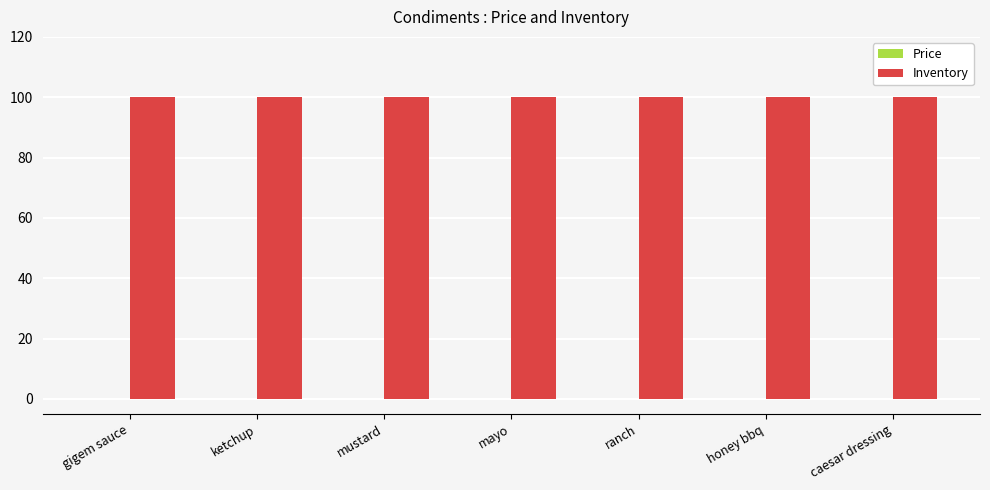

Reading left to right, what are all the values shown in this chart?

Price: gigem sauce=0	ketchup=0	mustard=0	mayo=0	ranch=0	honey bbq=0	caesar dressing=0
Inventory: gigem sauce=100	ketchup=100	mustard=100	mayo=100	ranch=100	honey bbq=100	caesar dressing=100